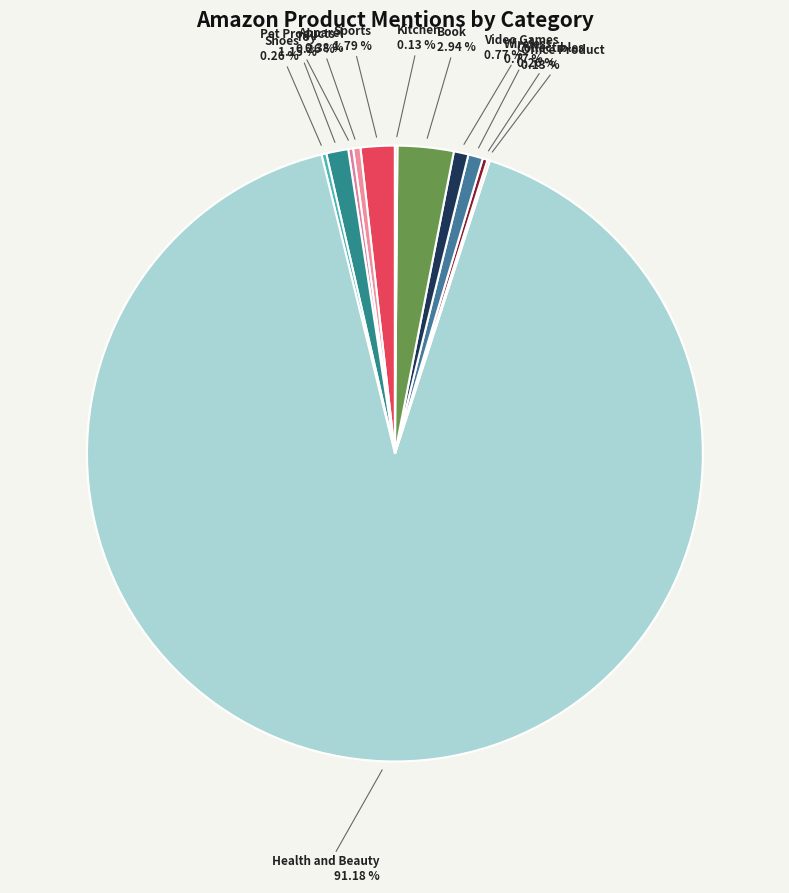

Is there a majority slice in this chart?

Yes